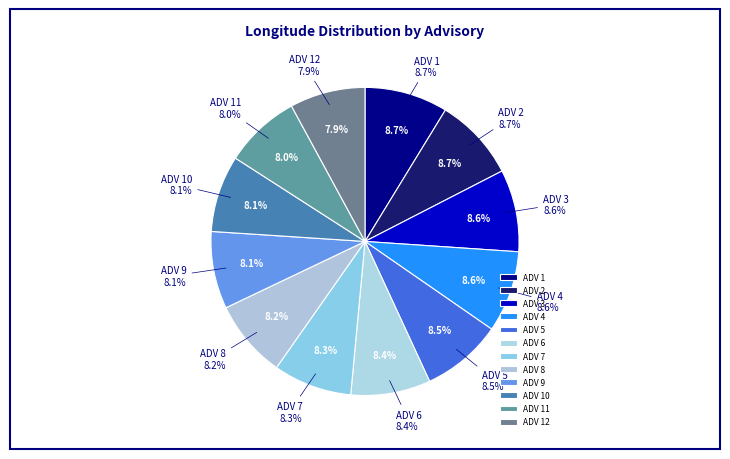

To the nearest percent, what percentage of the pie is ADV 12?

8%